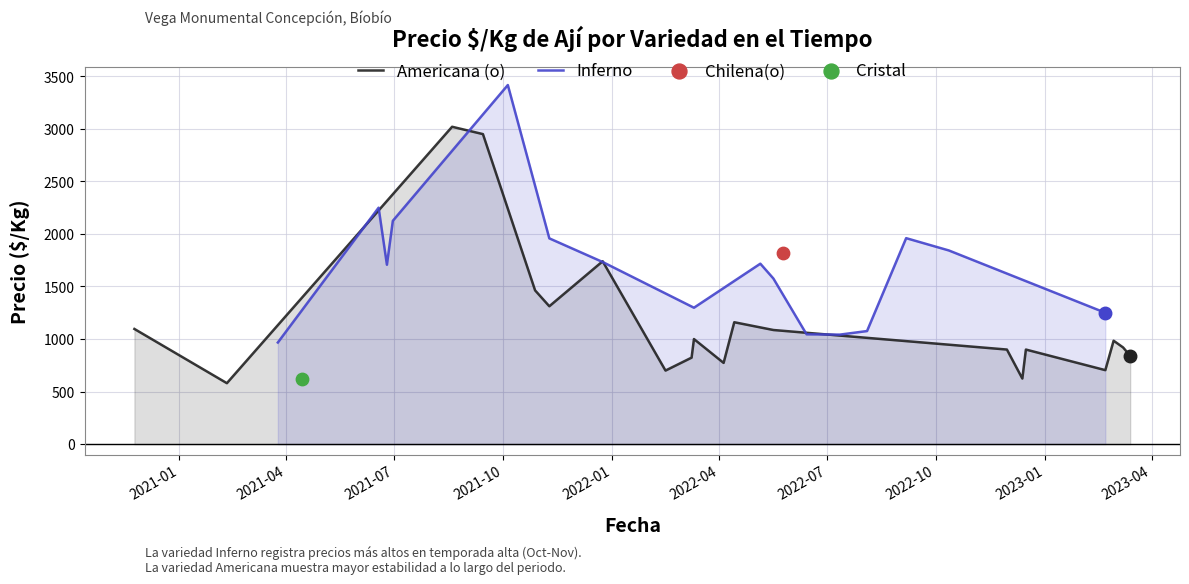

At how many categories does at least one series exceed 3406?

1